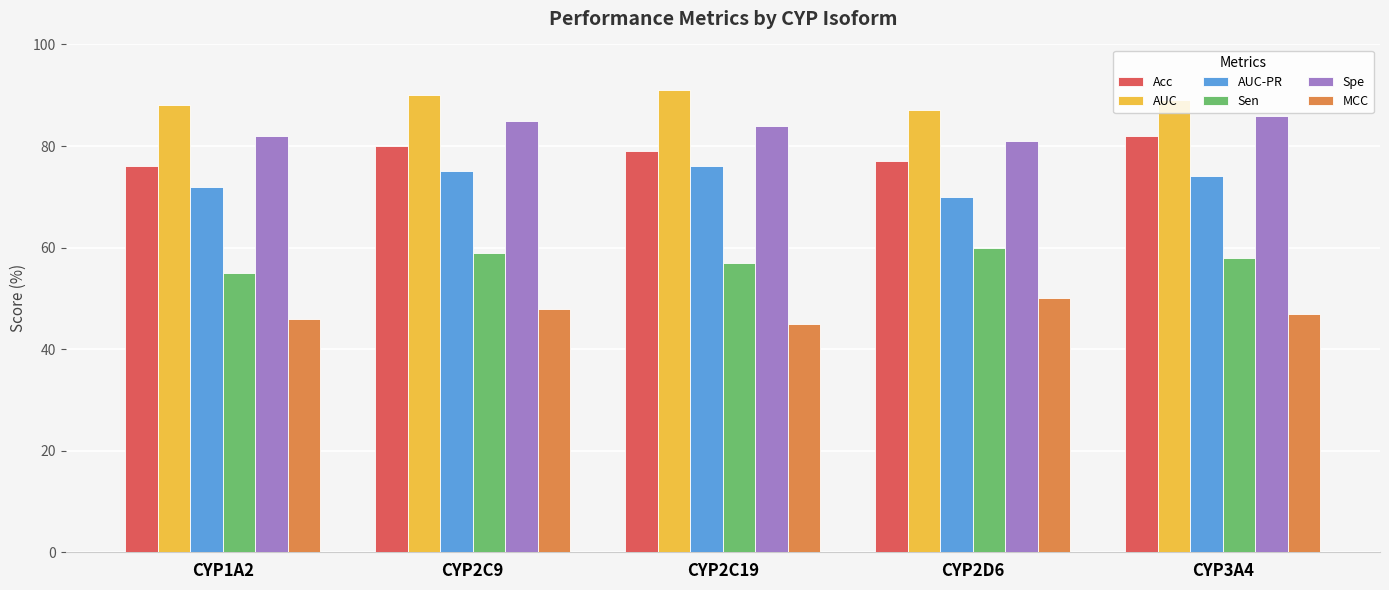

What is the label of the 3rd bar from the right?

CYP2C19